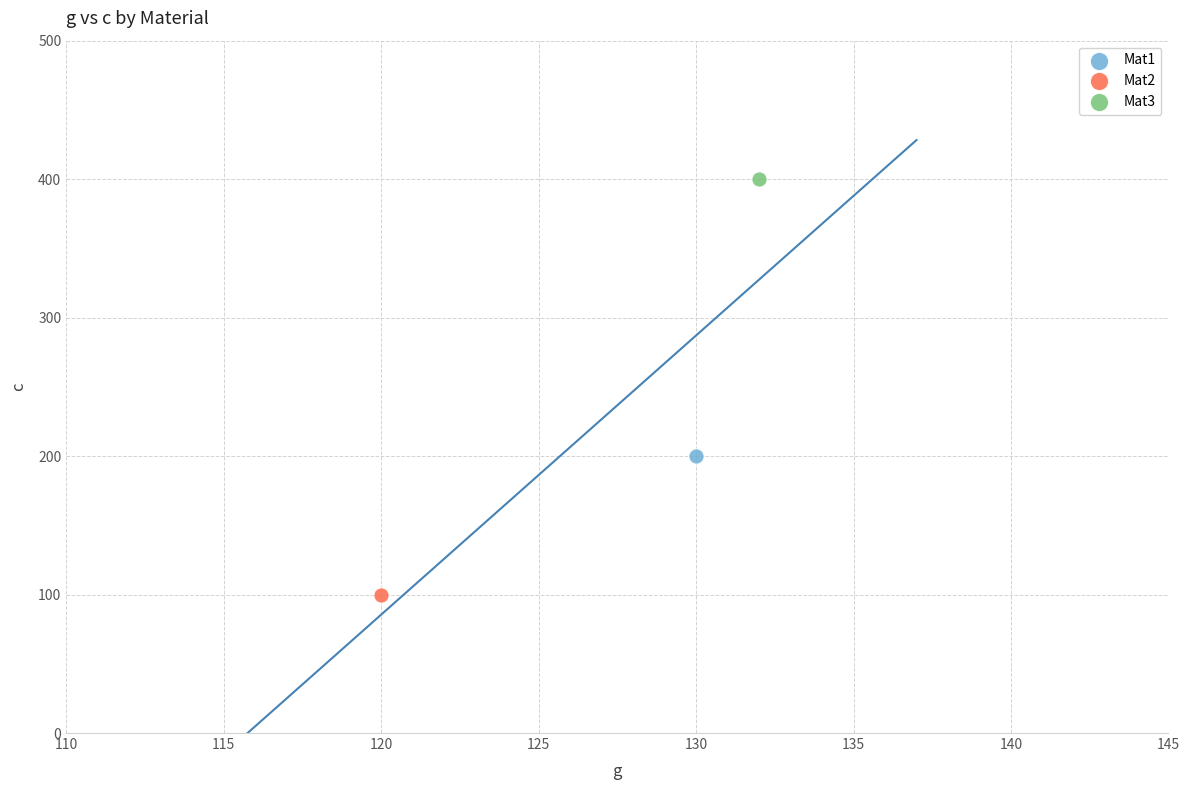

What are all the series names shown in the legend?

Mat1, Mat2, Mat3